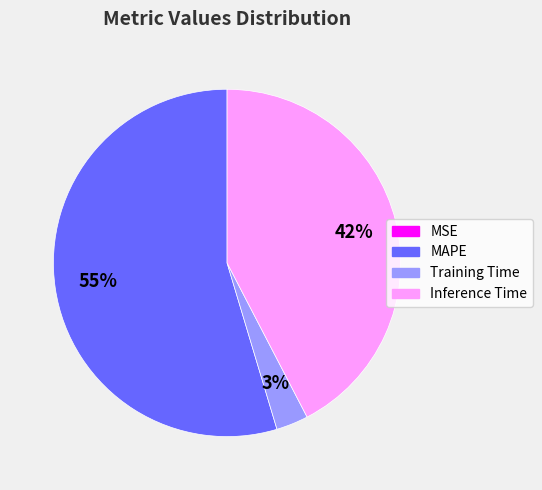

Do Training Time and Inference Time together represent more than half of the pie?

No